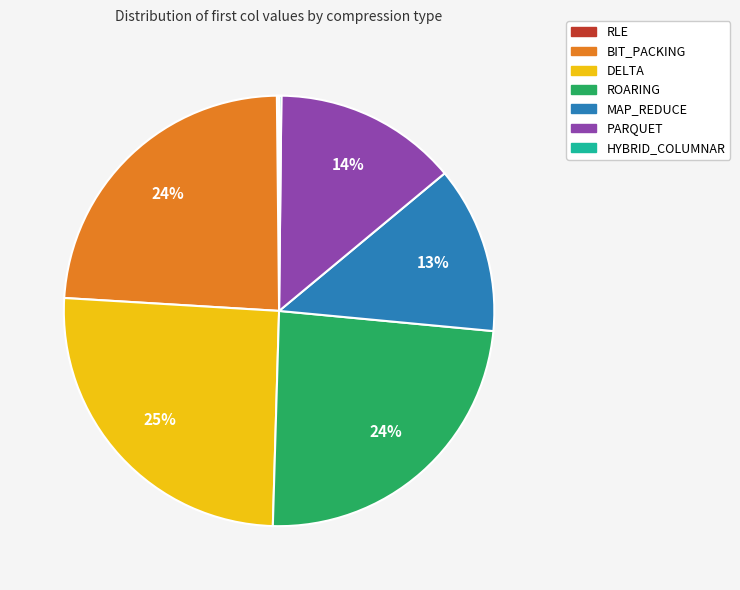

What percentage is the PARQUET slice, to the nearest percent?

14%